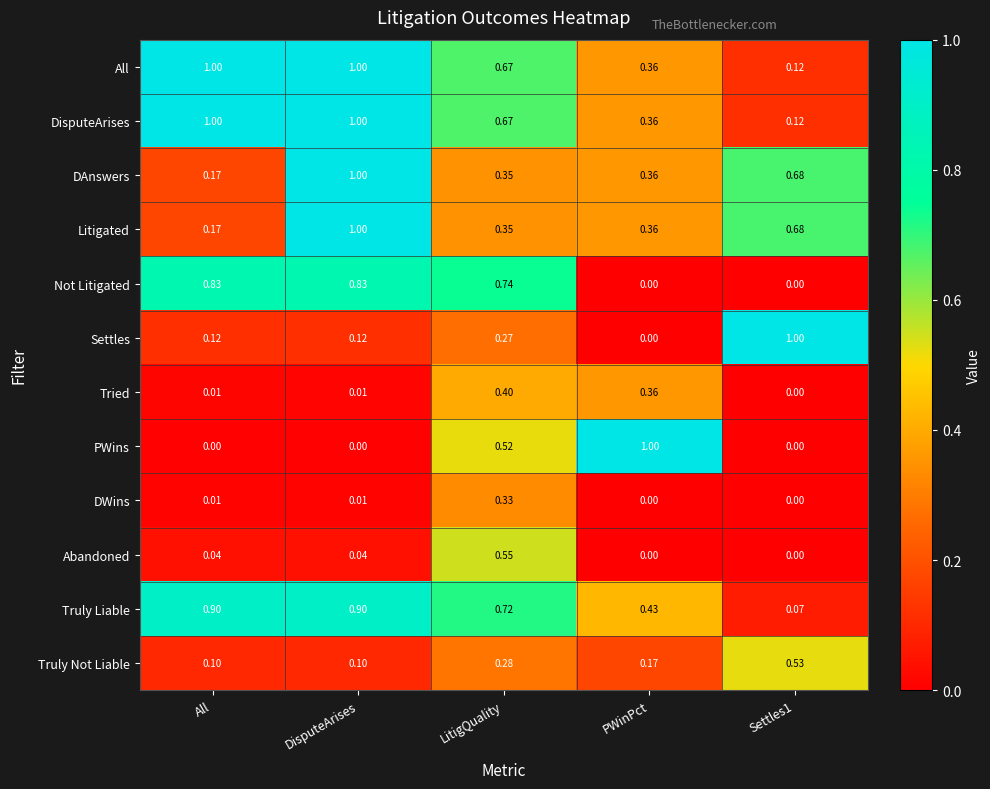

At which label does Litigated reach its minimum?

All